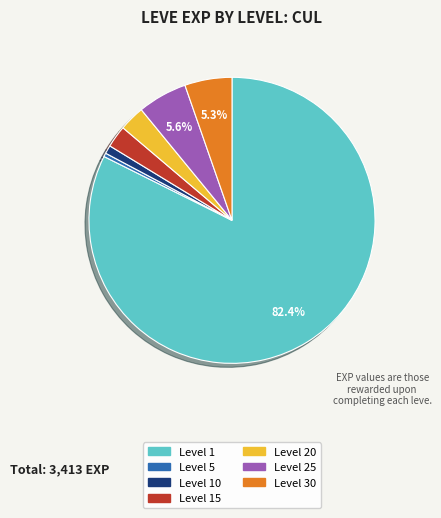

How many segments does this pie chart have?

7